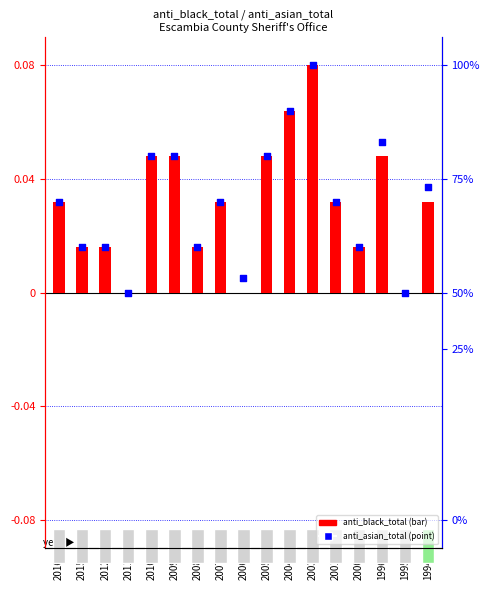

Which series has the largest total across all categories?

anti_asian_total